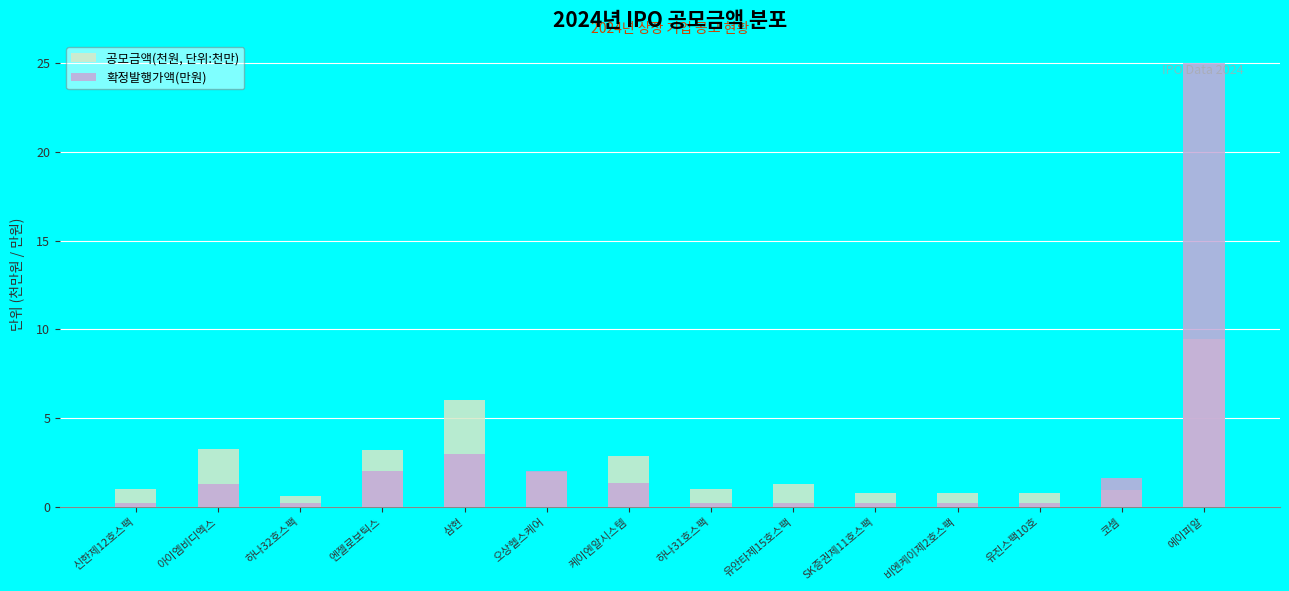

What is the value of the 확정발행가액(만원) bar at the 12th from the left?

0.2